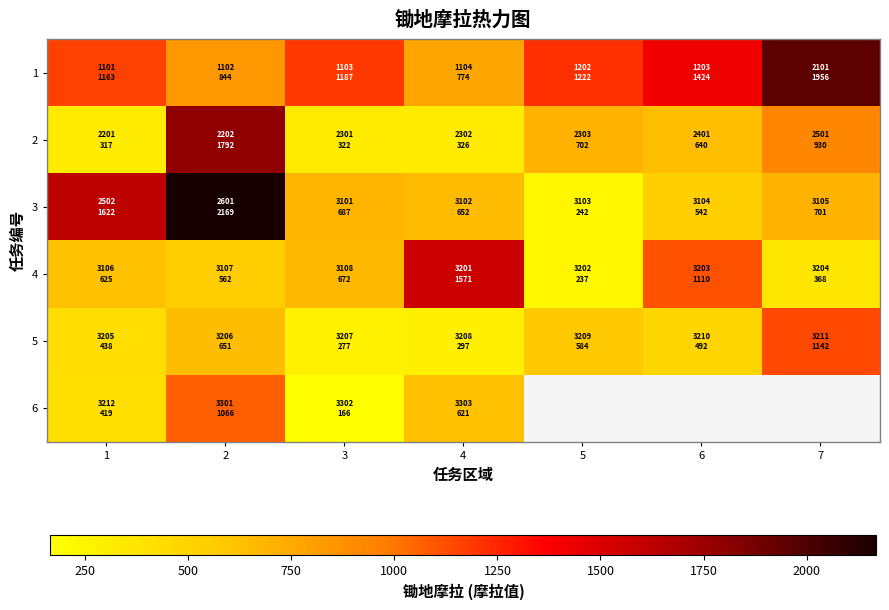

List the series in order of their peak value, highest first.

3, 1, 2, 4, 5, 6